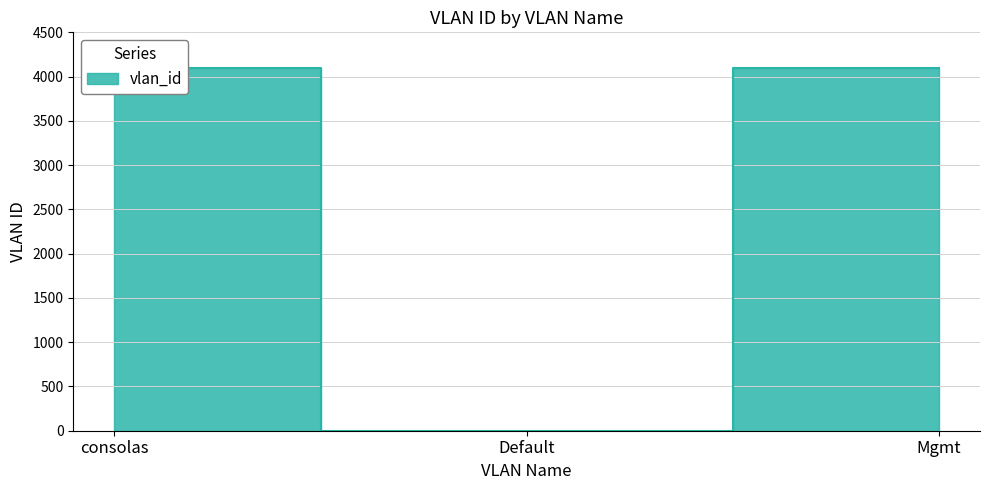

How many lines are shown in the chart?

1